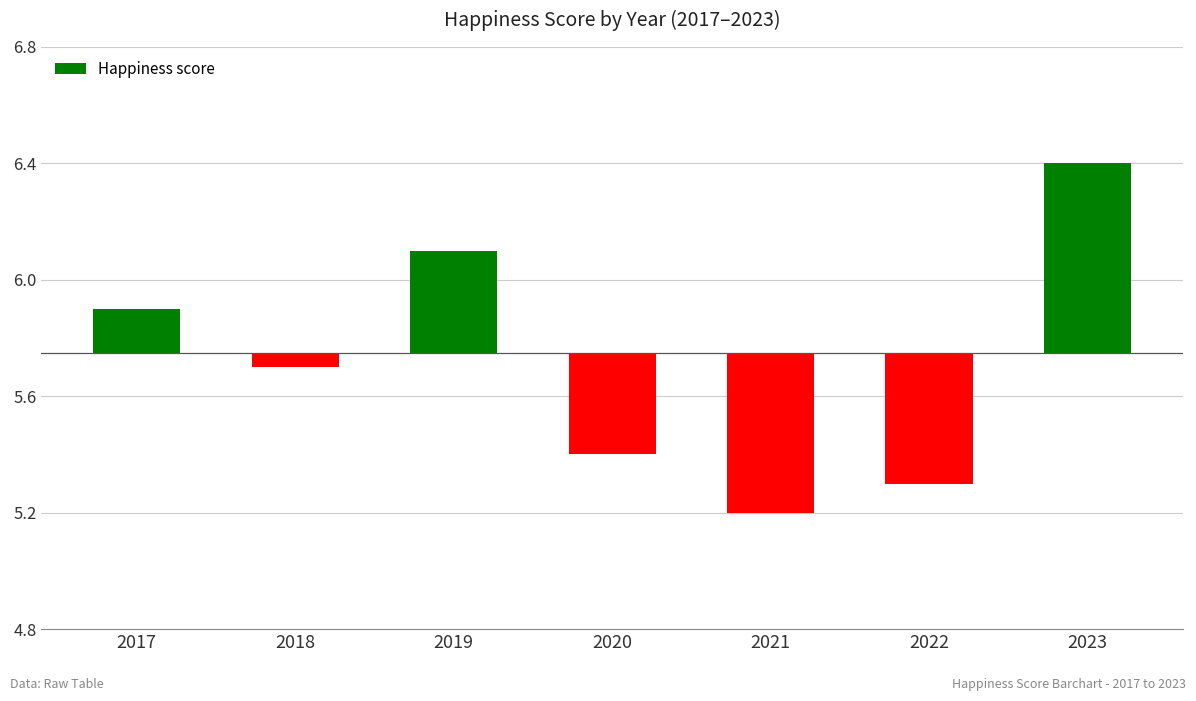

Is it true that the value at 2019 is 0.1?

False